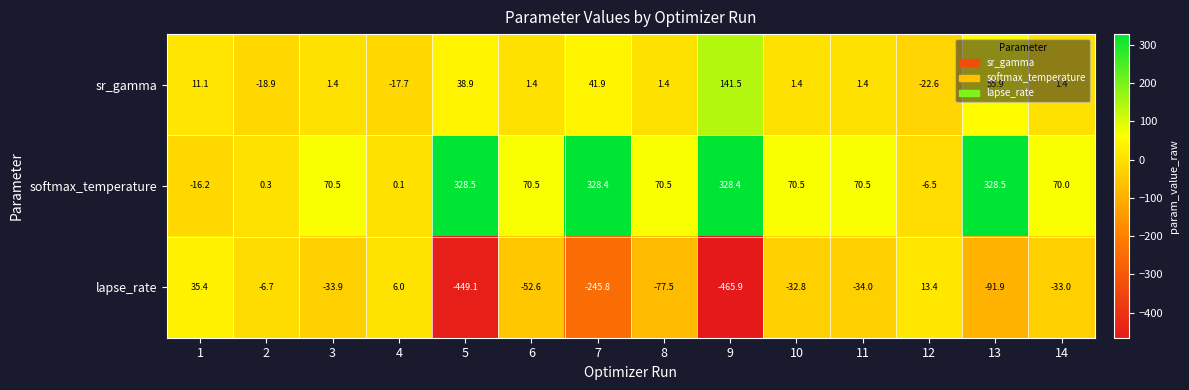

What is the sum of the softmax_temperature values at 2 and 8?

70.8